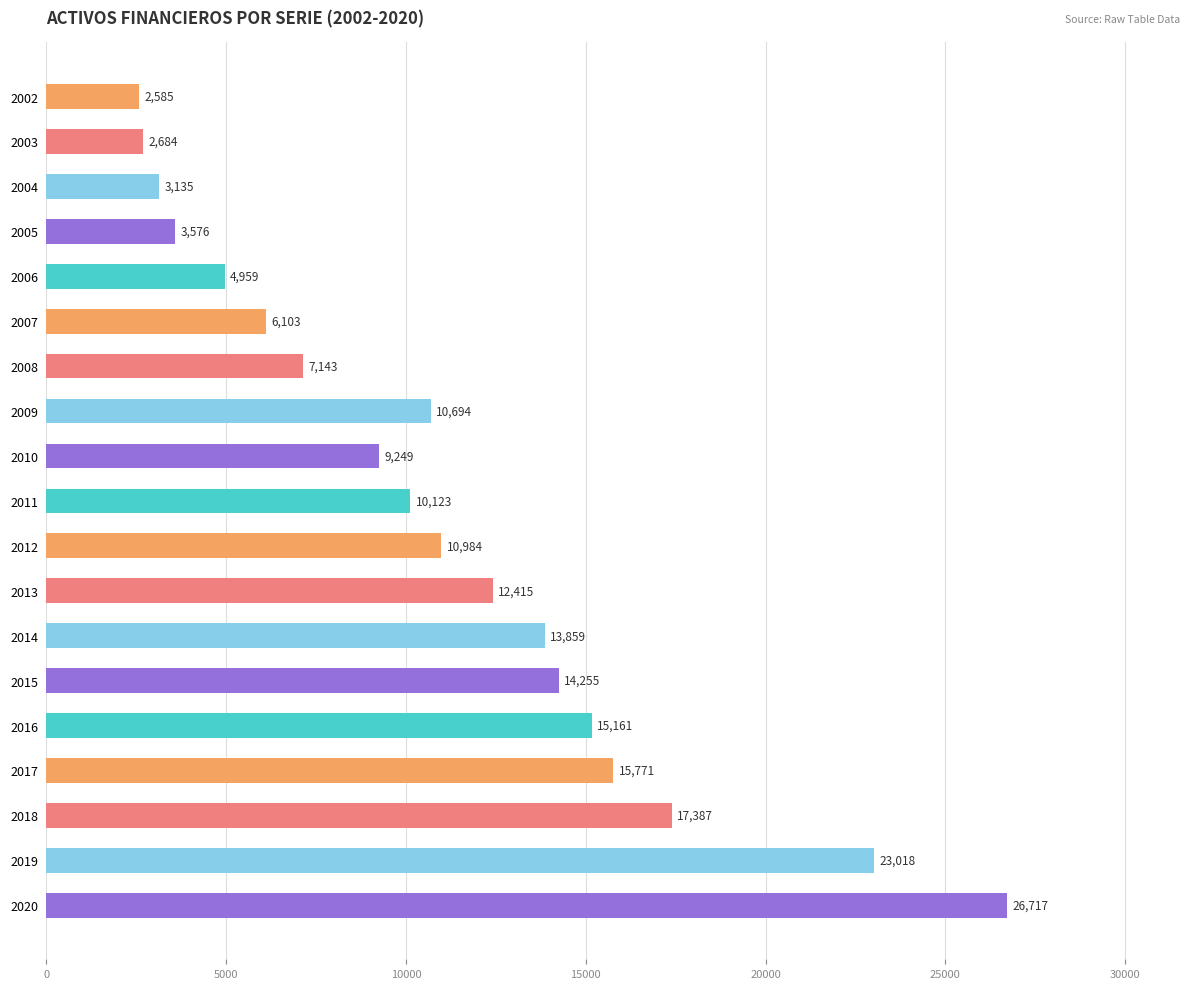

Where is the data nearest to the value 14651?

2015